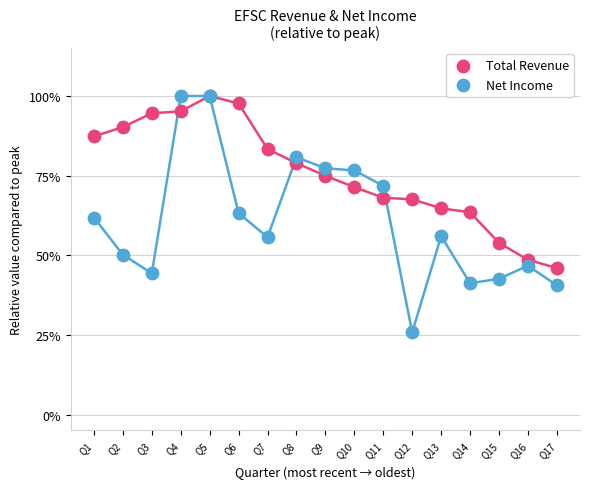

Which series has the largest Y range (max minus min)?

Net Income